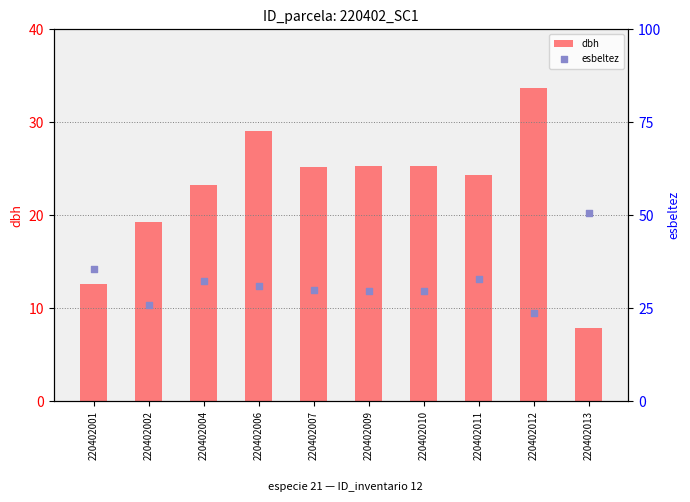

Which series contains the highest Y value?

esbeltez